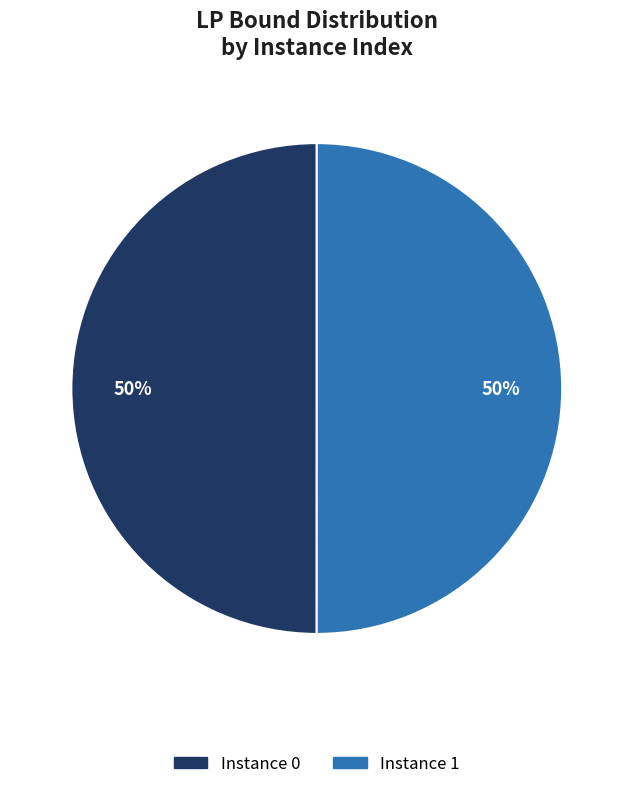

How many slices are in this pie chart?

2